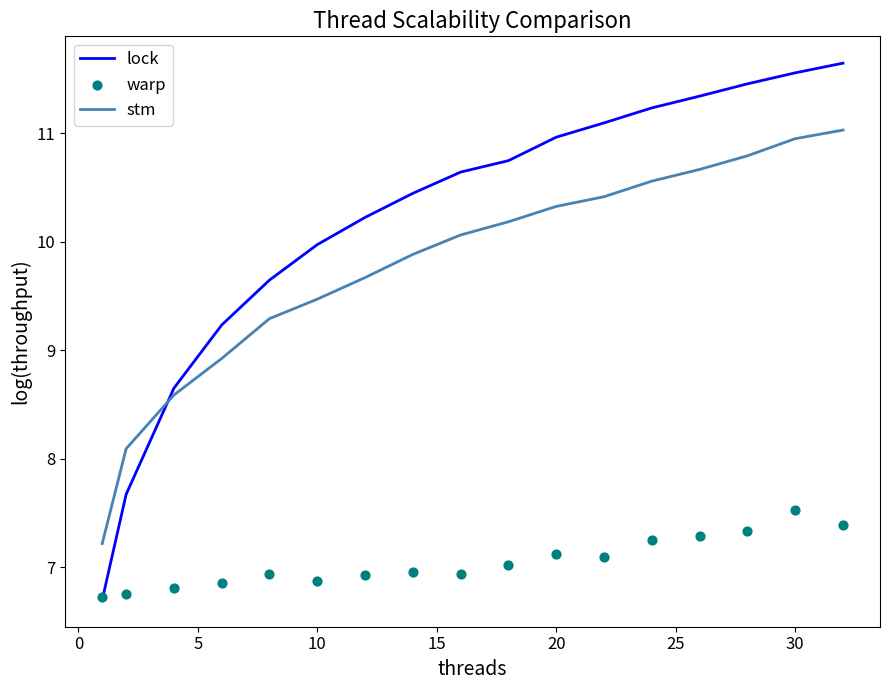

Which series contains the lowest Y value?

lock